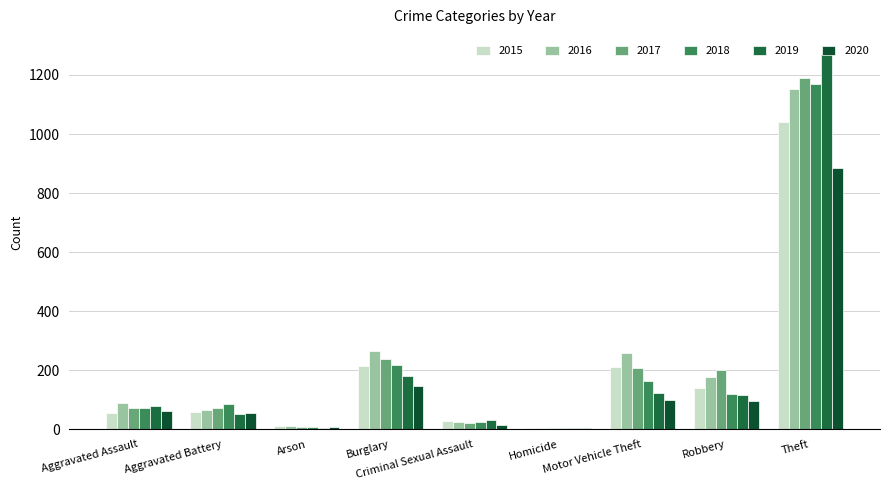

How many series are shown in this chart?

6